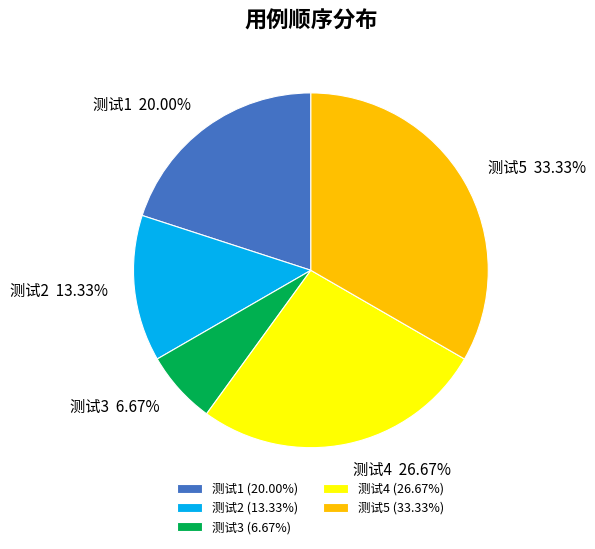

How many segments does this pie chart have?

5